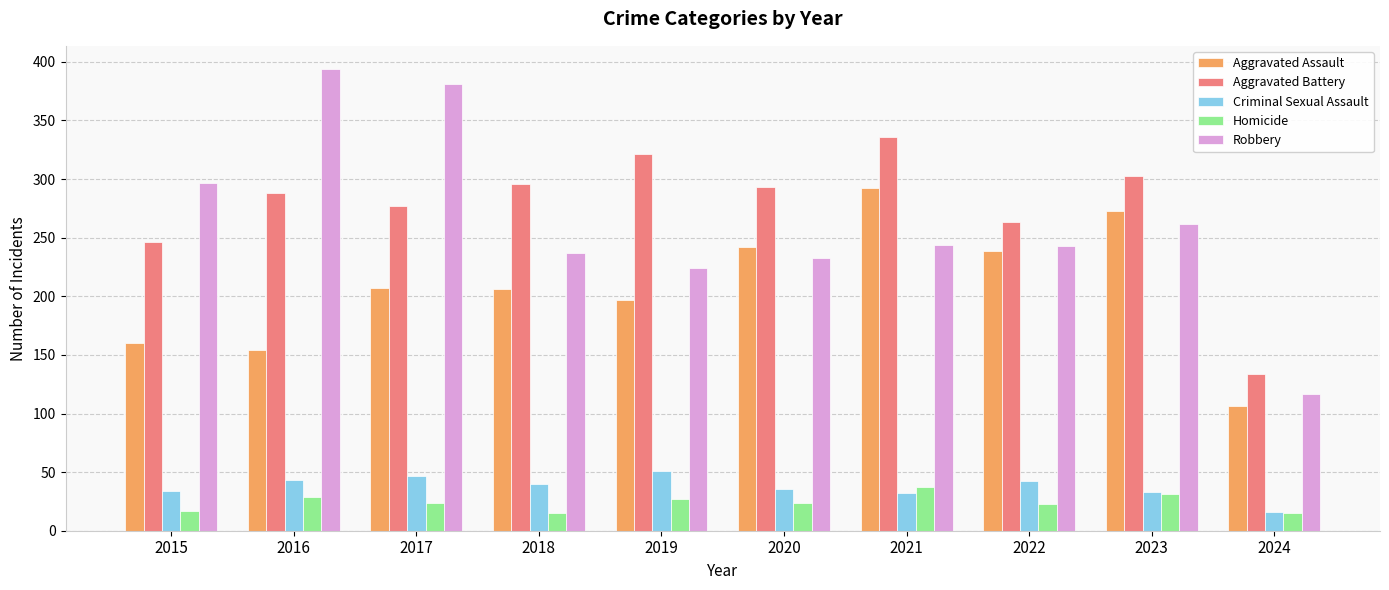

Is the value of Criminal Sexual Assault at 2016 greater than the value of Homicide at 2018?

Yes